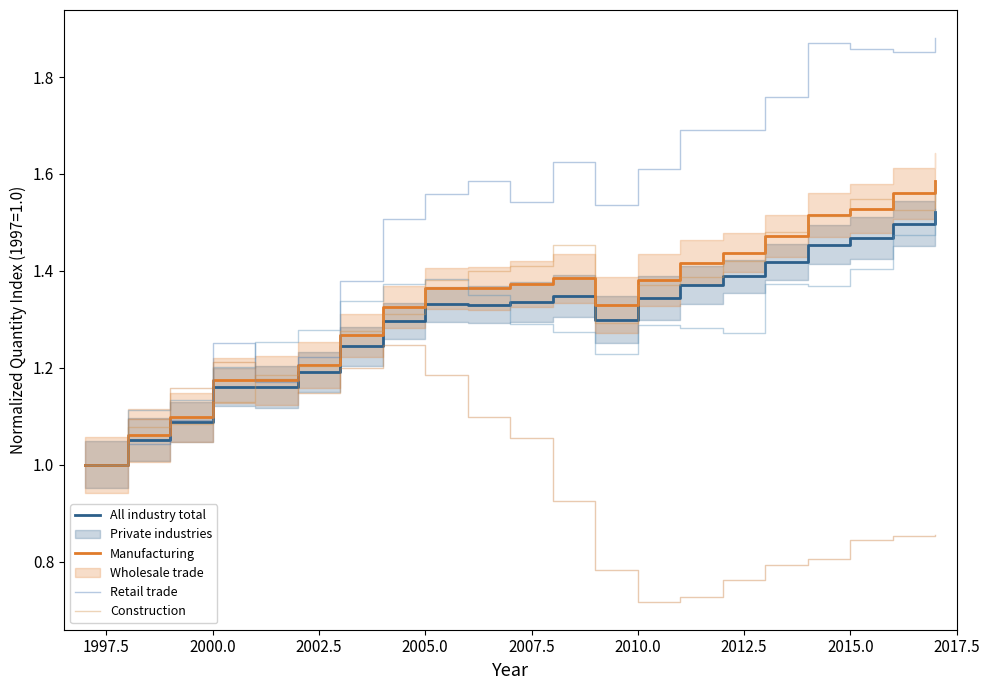

Does the chart display data point markers on the line(s)?

No